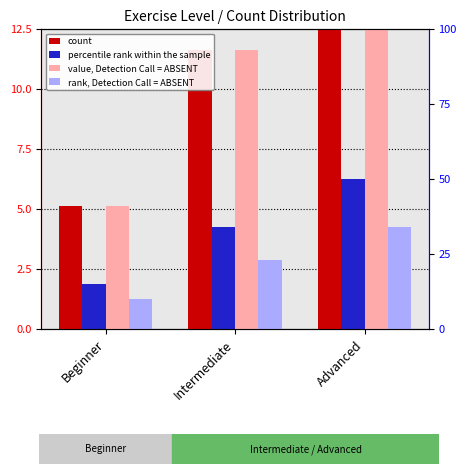

True or false: percentile rank within the sample has a value of 4.2 at Intermediate.

True